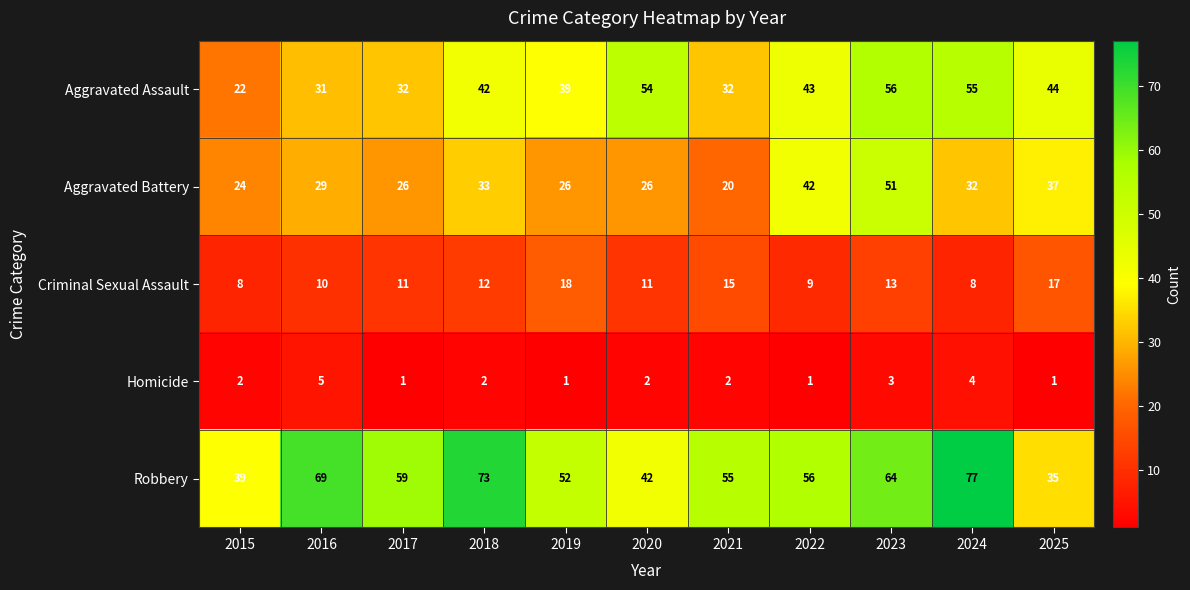

Which series has the largest total across all categories?

Robbery